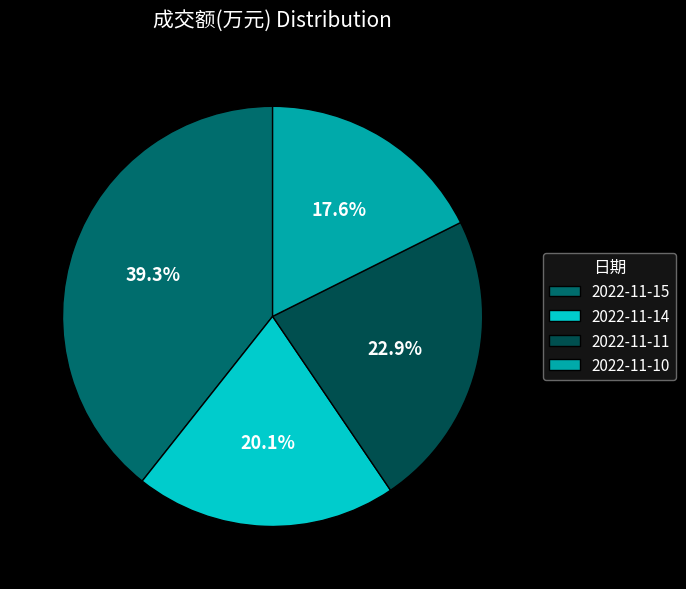

What is the smallest slice in the pie chart?

2022-11-10